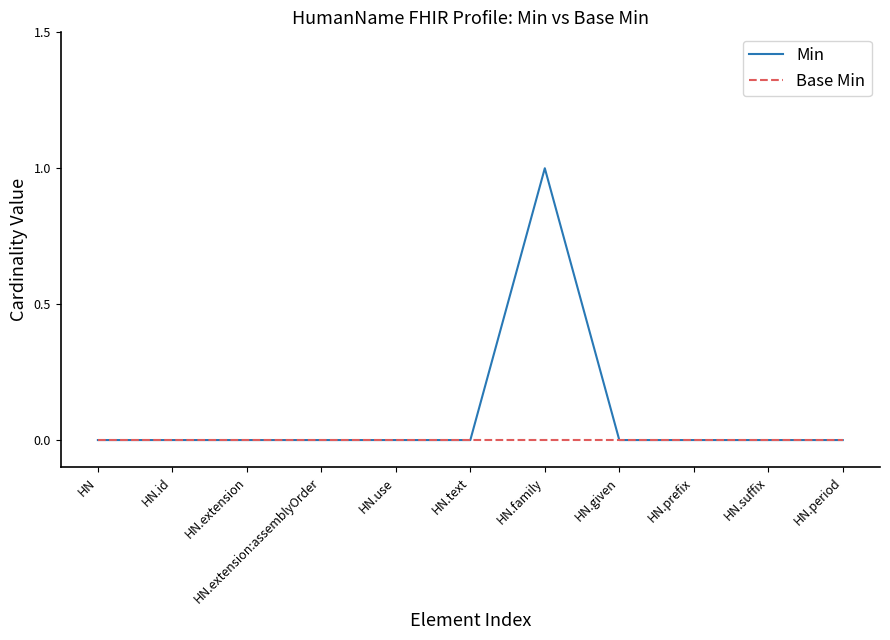

What position from the left is HN.family?

7